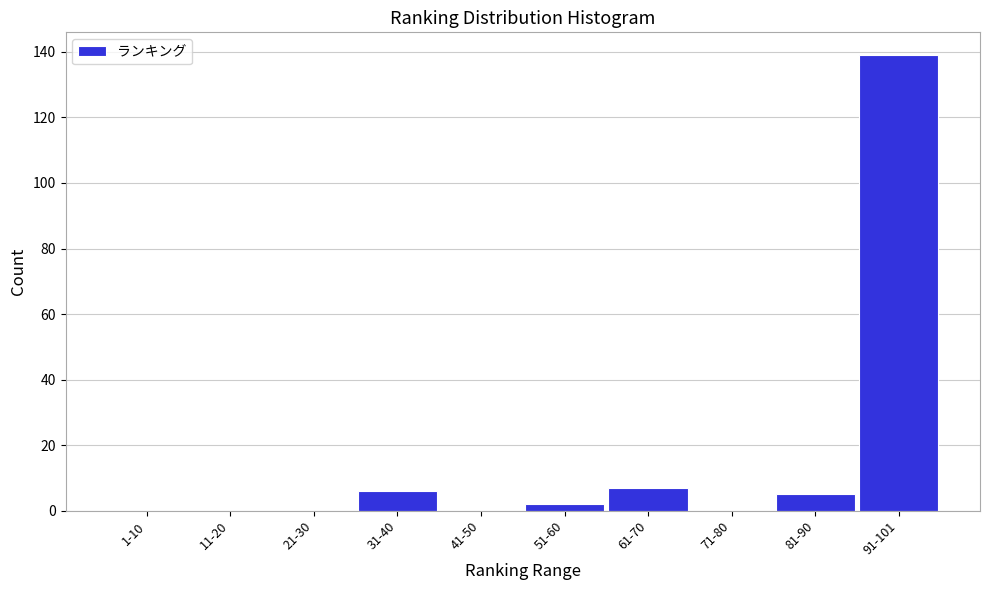

Reading left to right, transcribe all the data shown in this chart.

1-10=0	11-20=0	21-30=0	31-40=6	41-50=0	51-60=2	61-70=7	71-80=0	81-90=5	91-101=139